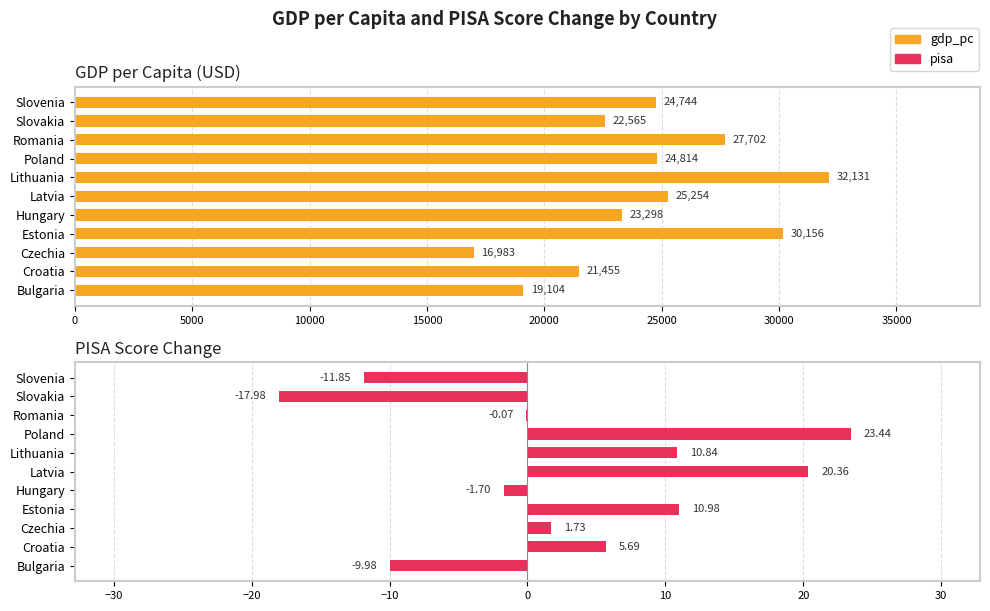

Is it true that pisa equals -17.1 at Bulgaria?

False